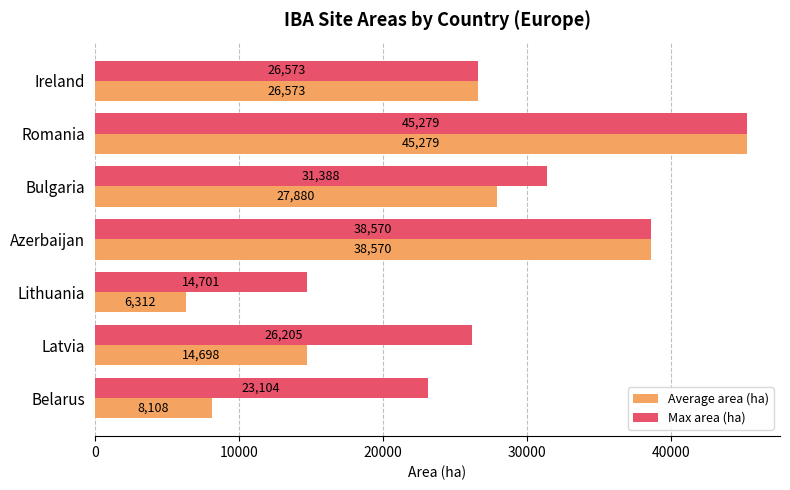

What is the difference between the maximum and second lowest values in the Max area (ha) series?

22174.9